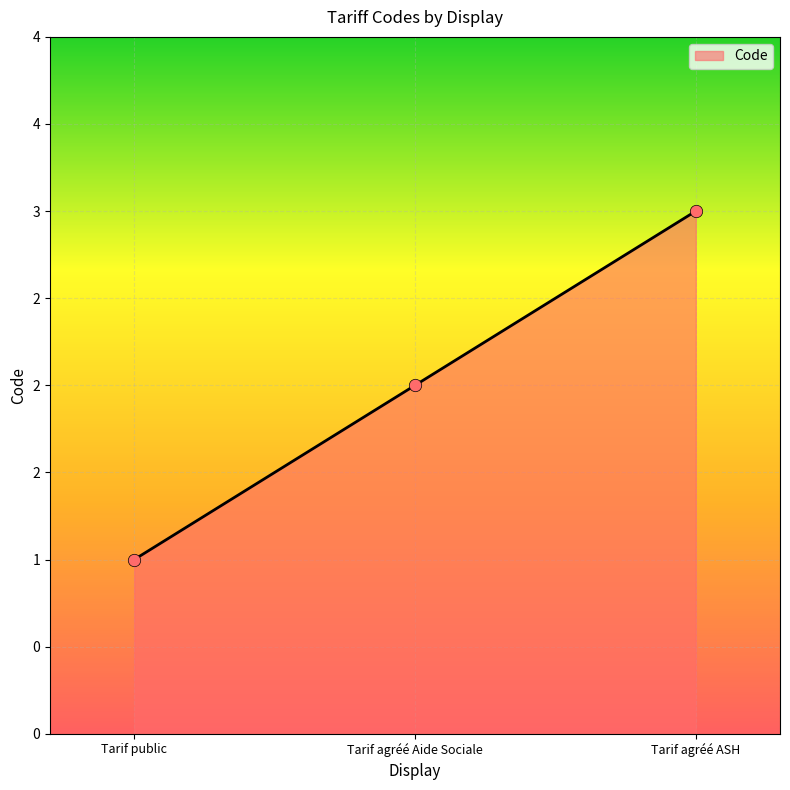

Does the chart have visible grid lines?

Yes